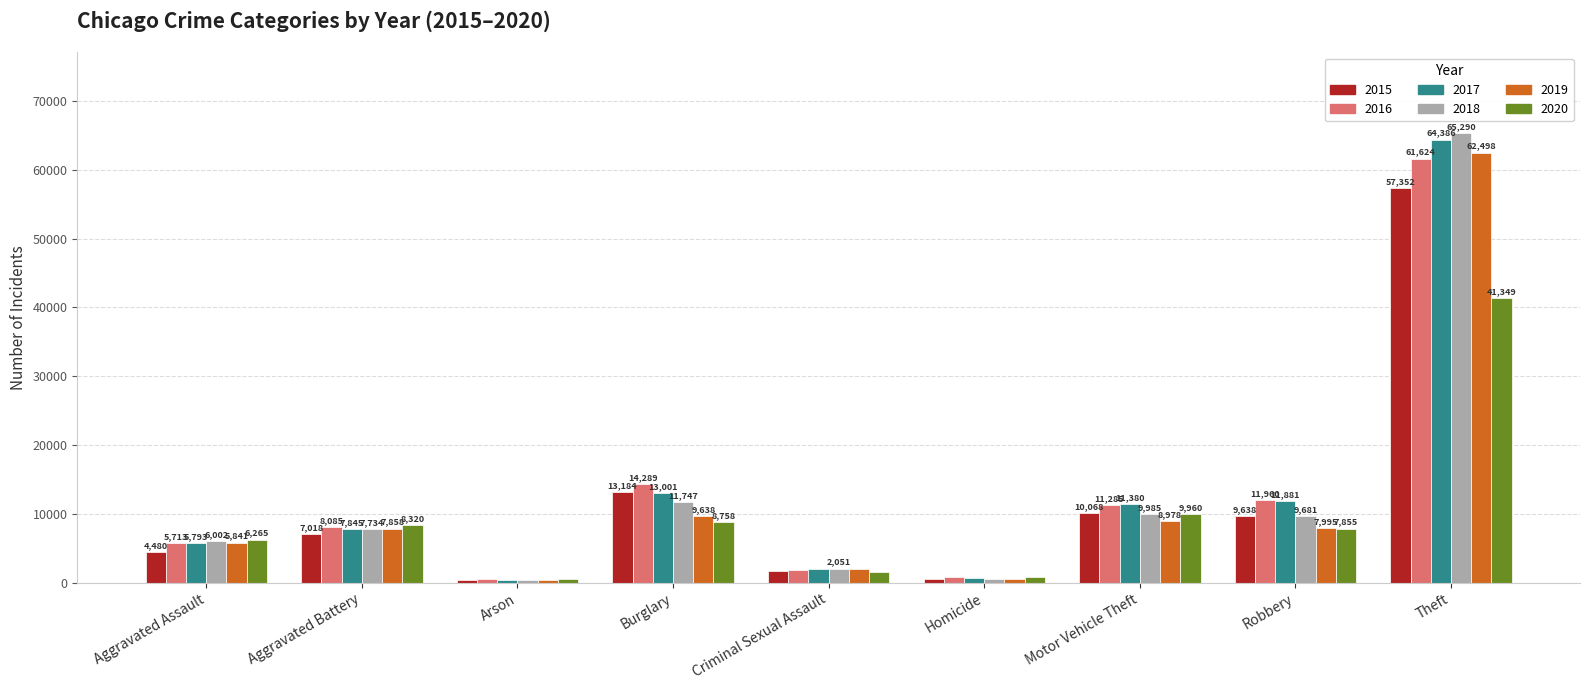

What are all the series names shown in the legend?

2015, 2016, 2017, 2018, 2019, 2020